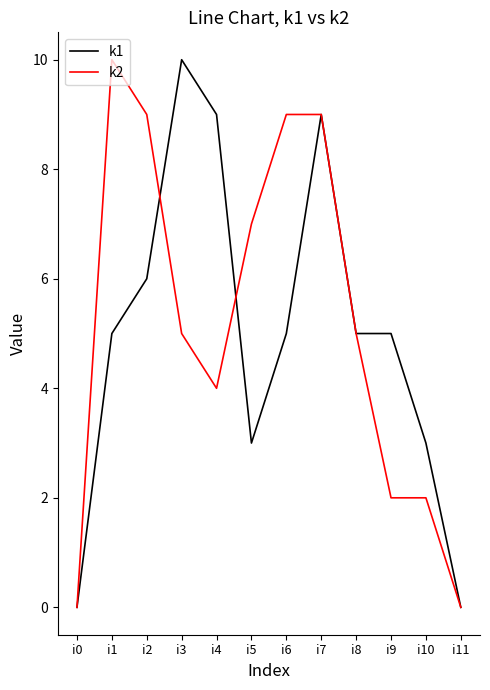

The value of k2 at i11 is -6. True or false?

False